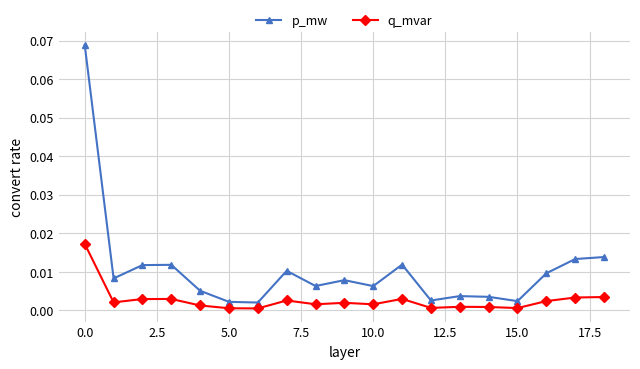

Which series has the widest spread of values?

p_mw